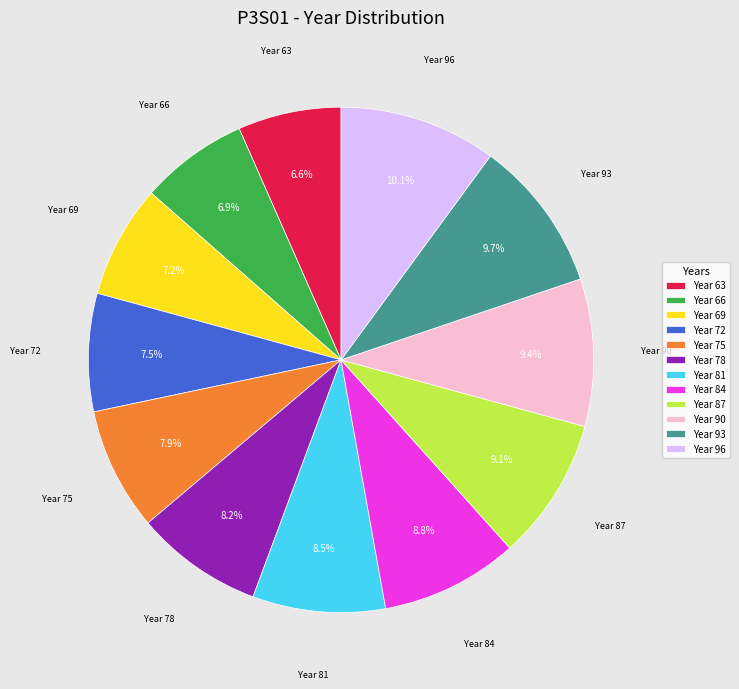

What is the ratio of the value at Year 87 to the value at Year 66?

1.3